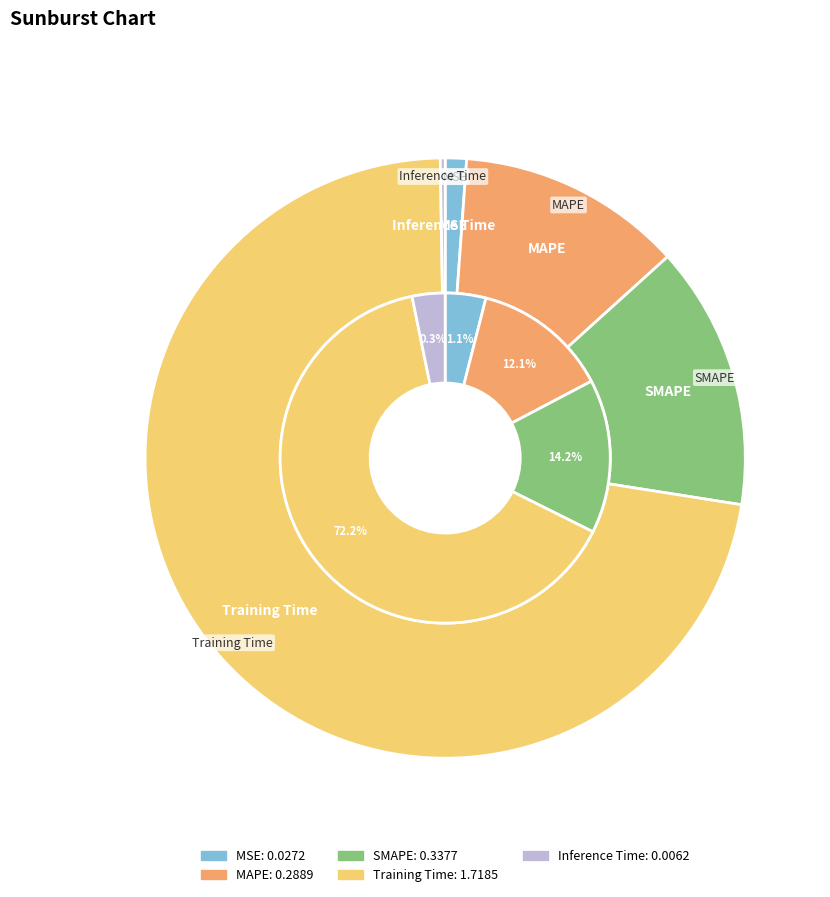

Is there any slice that represents more than half of the pie?

Yes